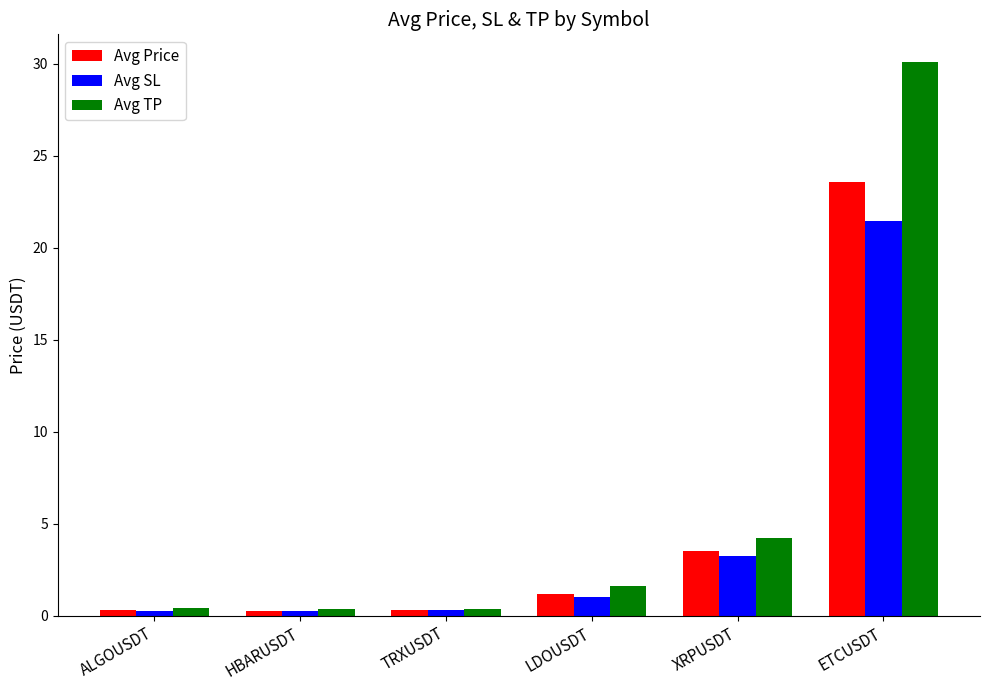

What is the difference between the second highest and minimum values in the Avg TP series?

3.9